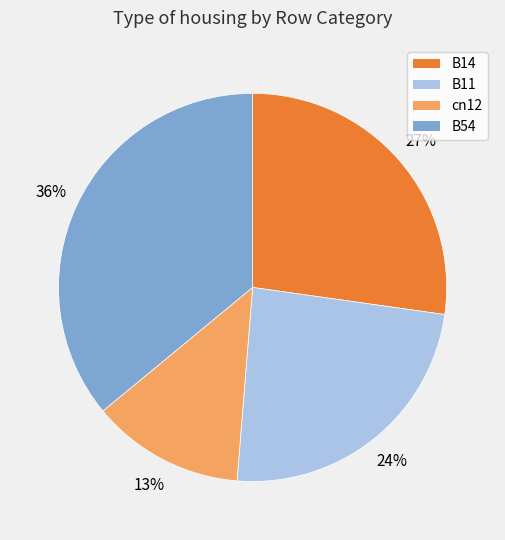

To the nearest percent, what is the difference between the largest and smallest slice percentages?

23%